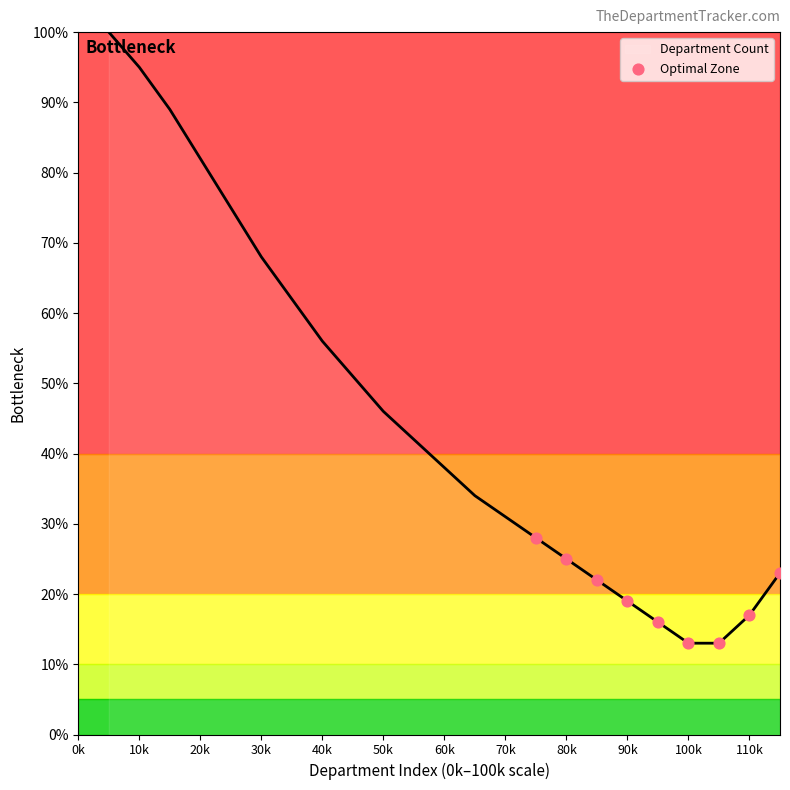

What is the difference between the maximum and minimum values?

87